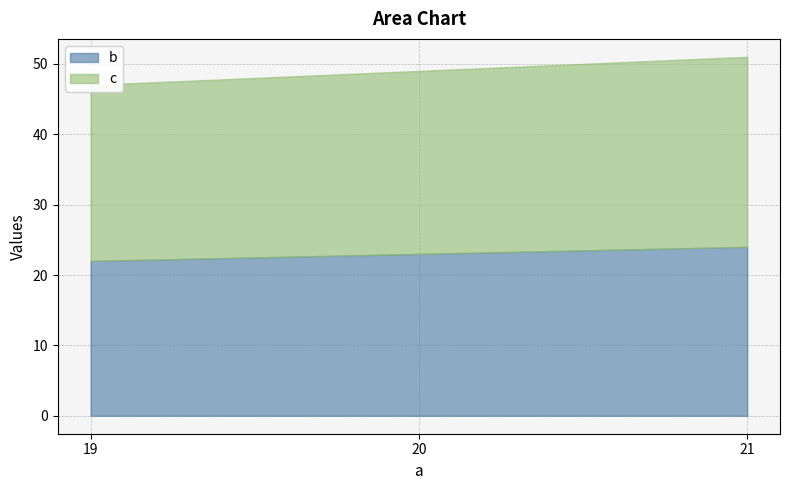

What are all the series names shown in the legend?

b, c